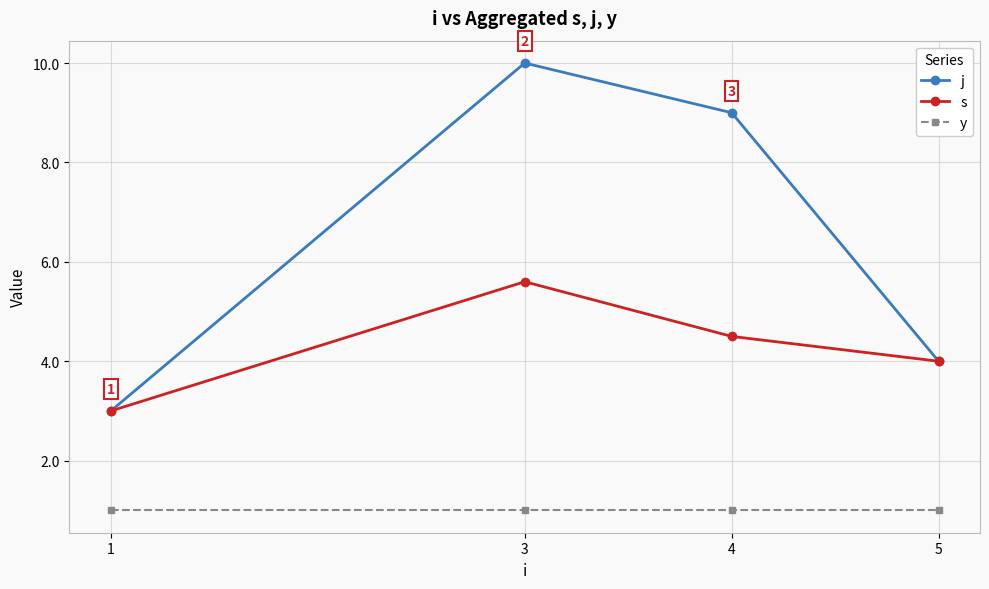

Reading right to left, what are all the values shown in this chart?

j: 5=4.0	4=9.0	3=10.0	1=3.0
s: 5=4.0	4=4.5	3=5.6	1=3.0
y: 5=1.0	4=1.0	3=1.0	1=1.0